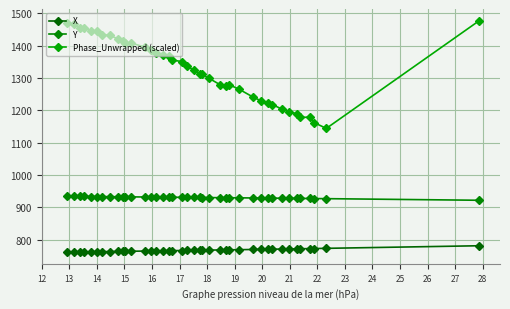

How many lines are shown in the chart?

3